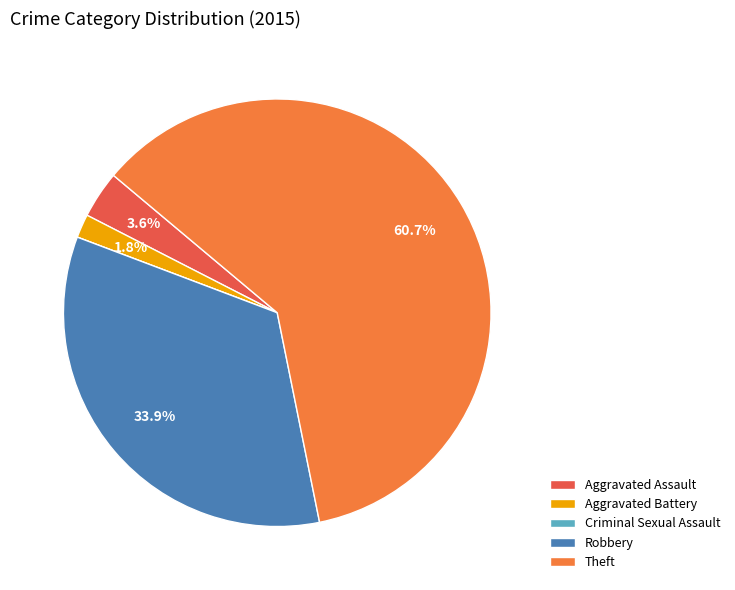

Between Robbery and Aggravated Assault, which is larger?

Robbery